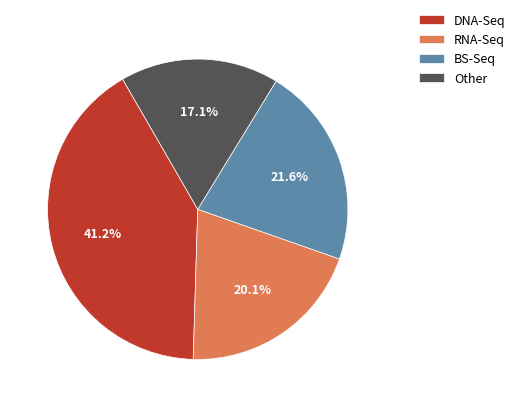

Rank the categories by value from highest to lowest.

DNA-Seq, BS-Seq, RNA-Seq, Other